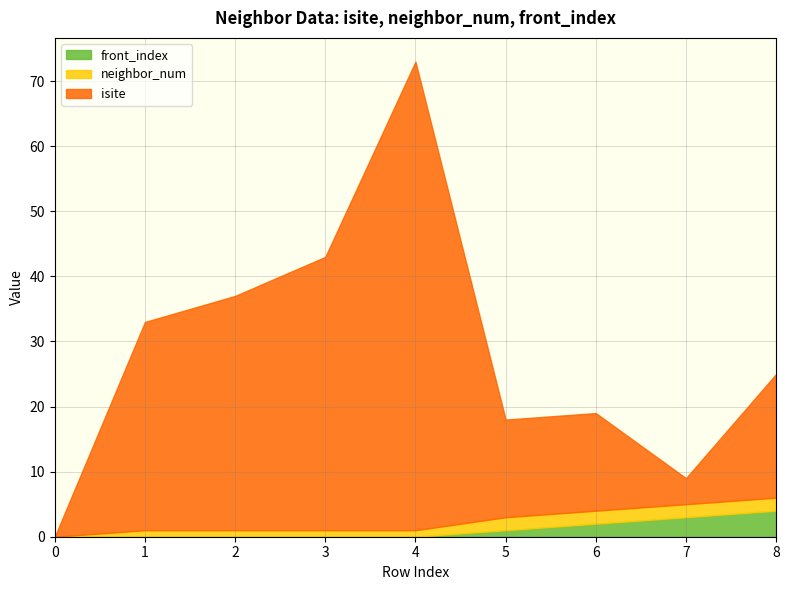

At which label is isite closest to 36?

2